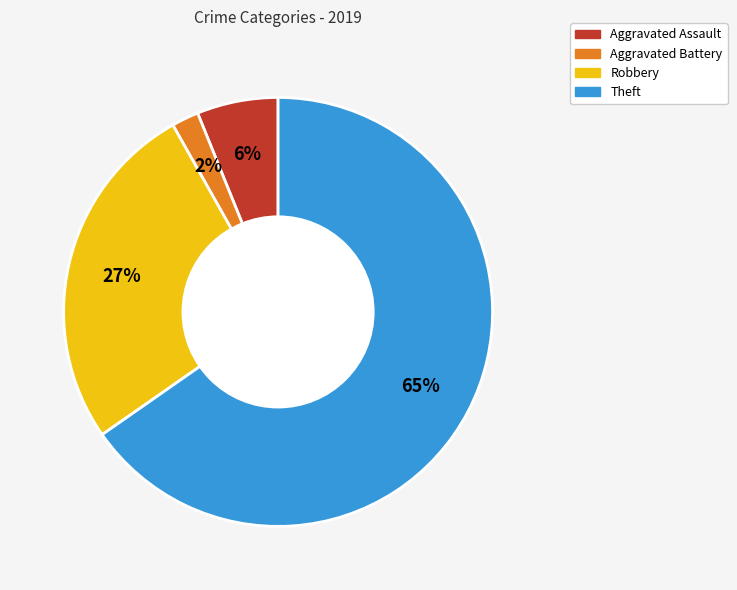

What percentage is the Theft slice, to the nearest percent?

65%